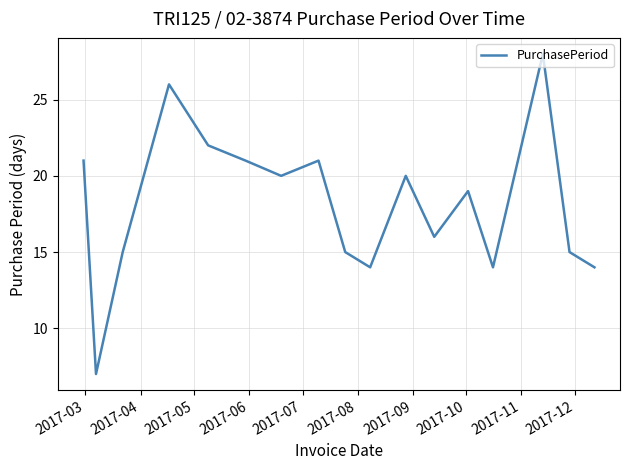

What is the difference between the maximum and minimum values?

21